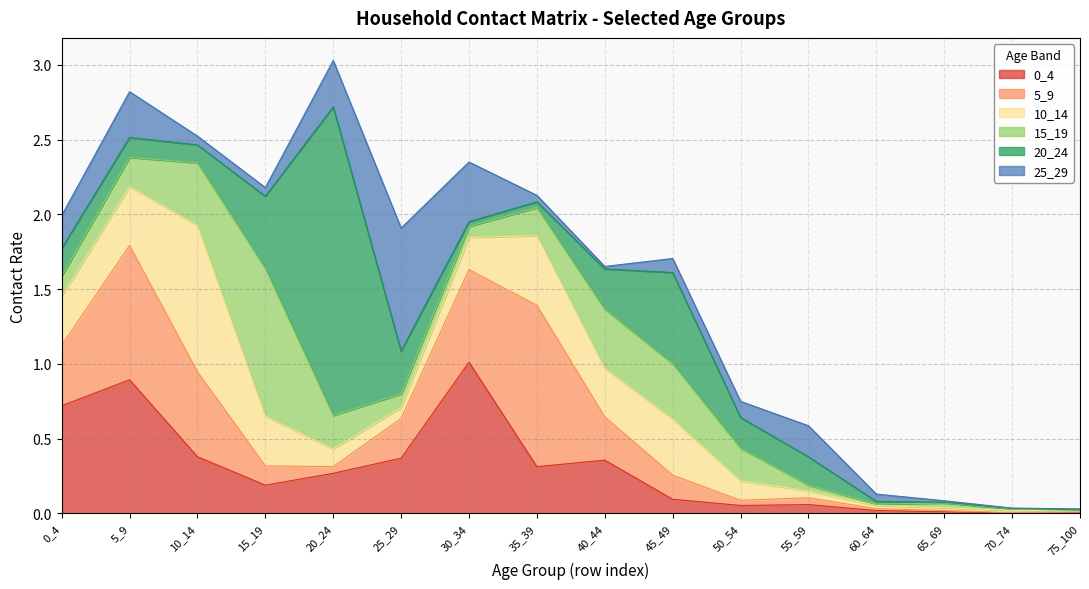

Does the chart have visible grid lines?

Yes